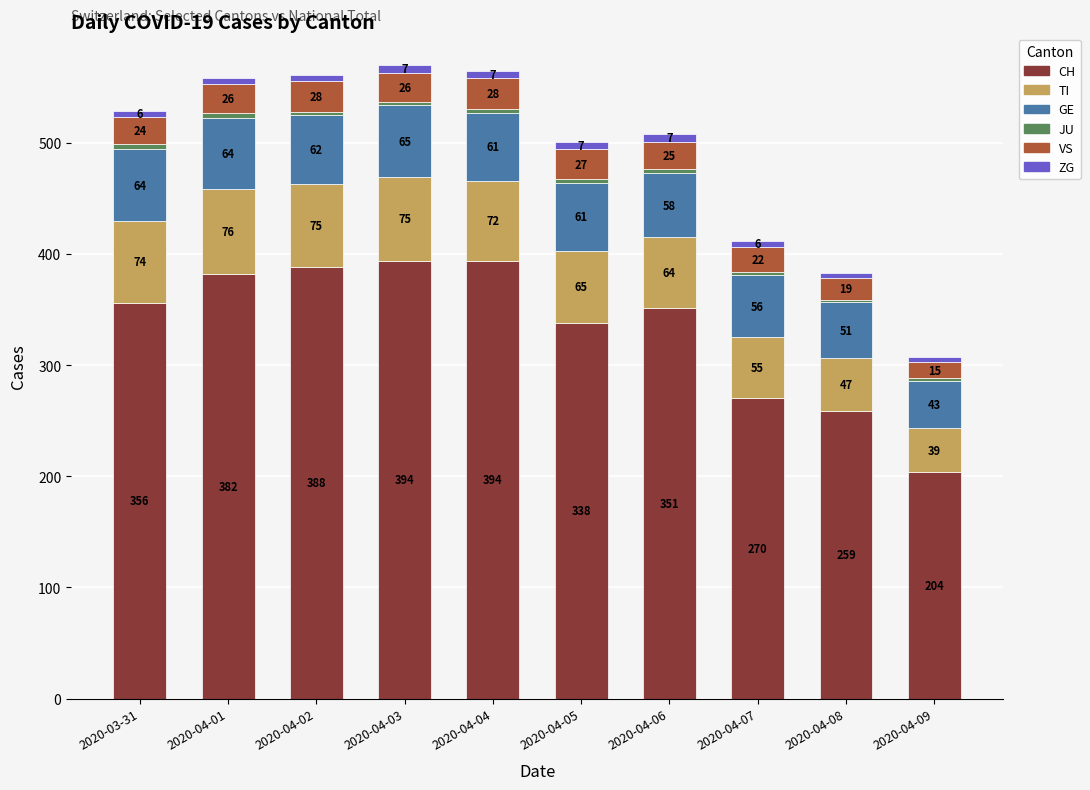

How many data points does each series have?

10